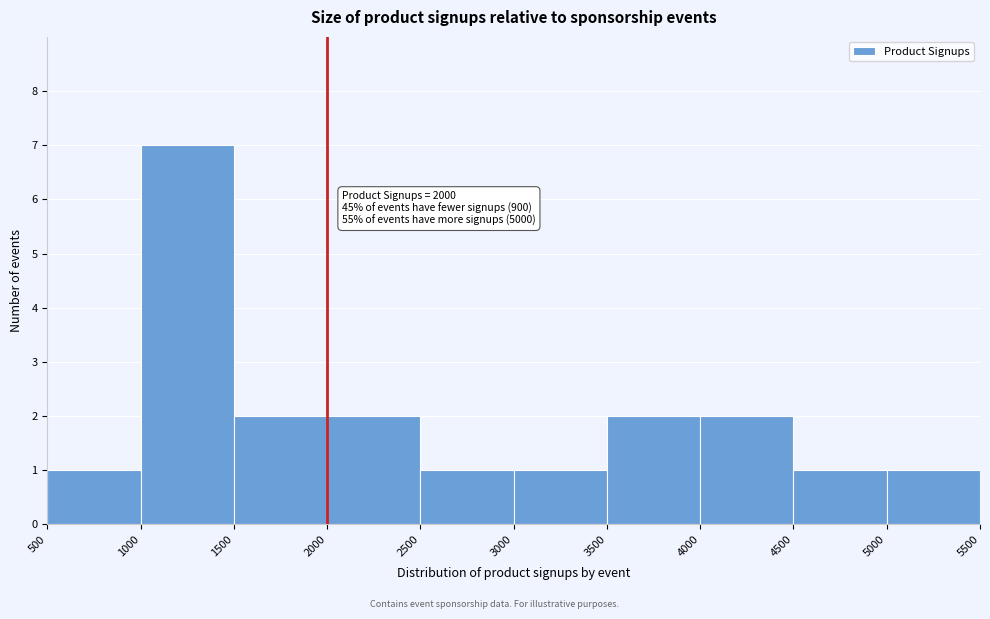

Over which range of the x-axis is the bar tallest?

1000 to 1500